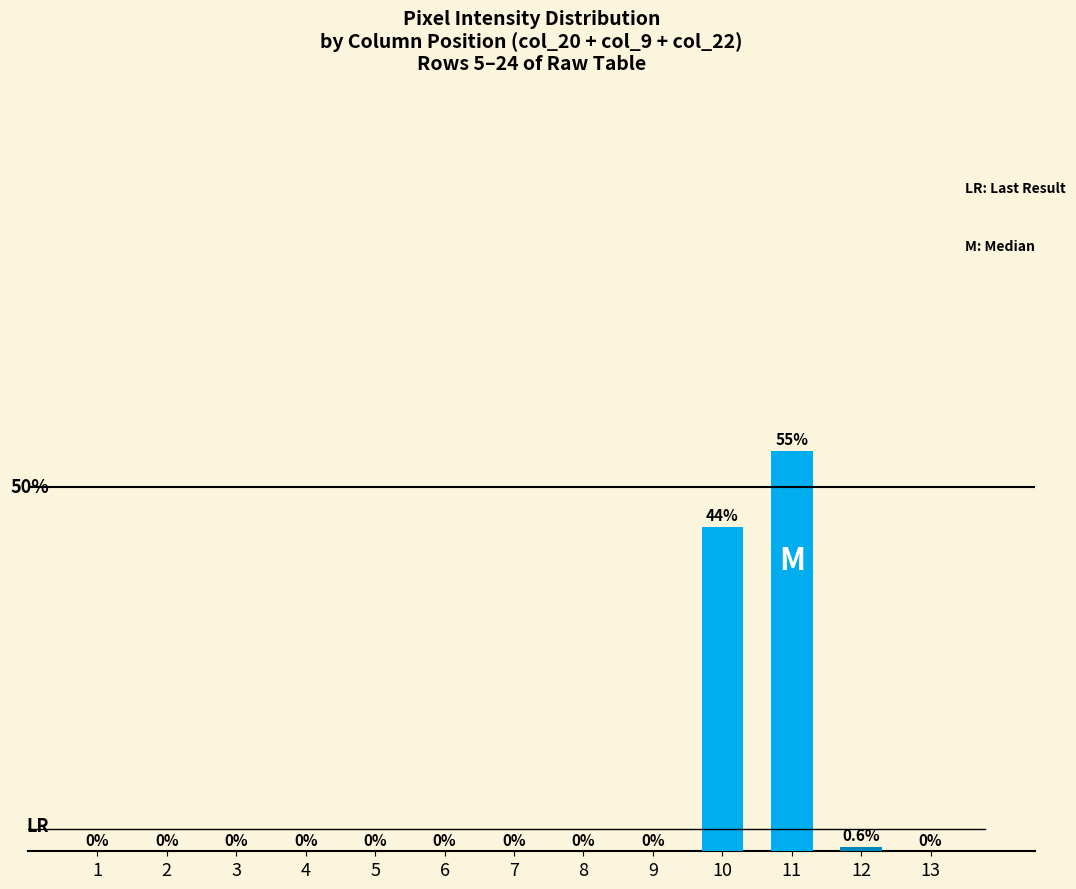

Are the bars horizontal?

No